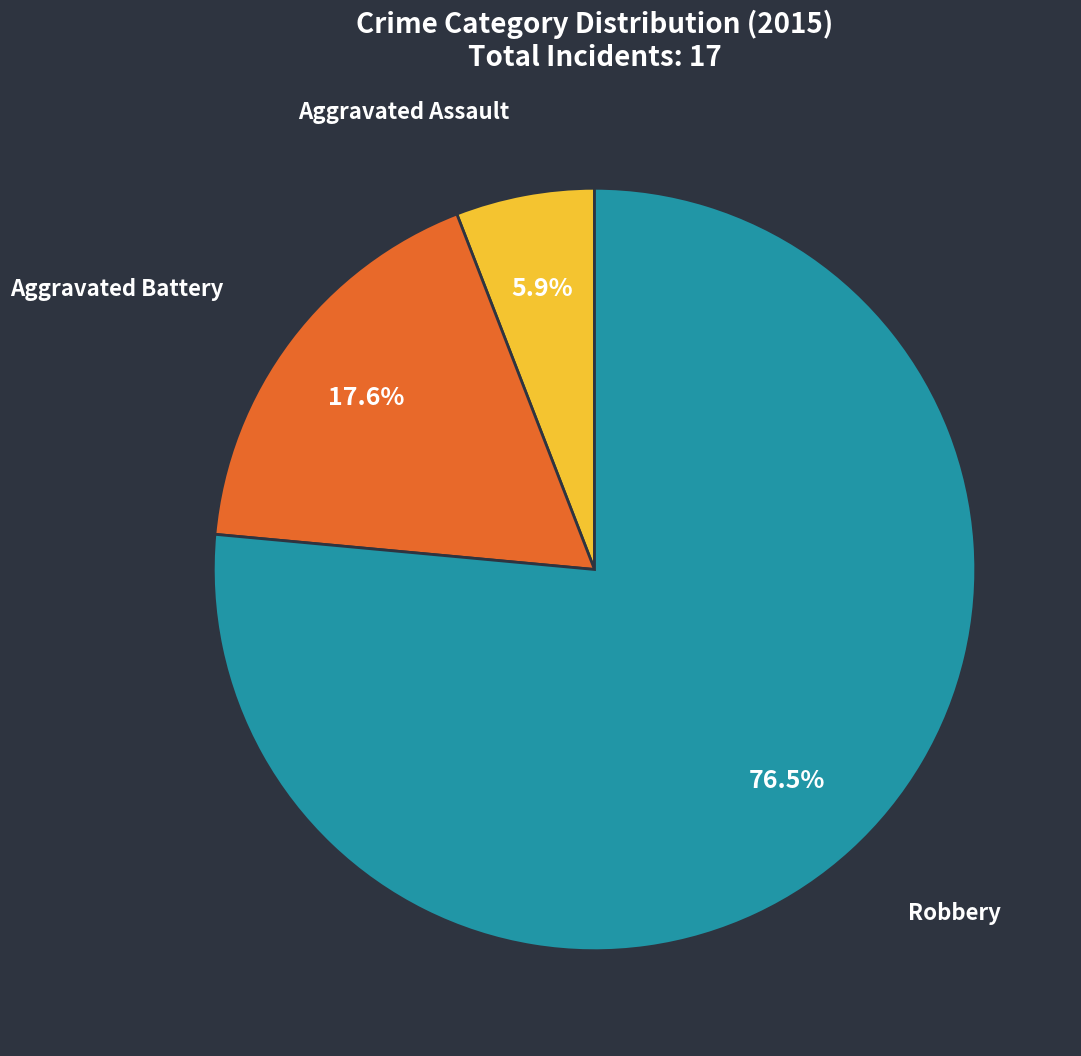

Which has a higher value, Aggravated Battery or Robbery?

Robbery